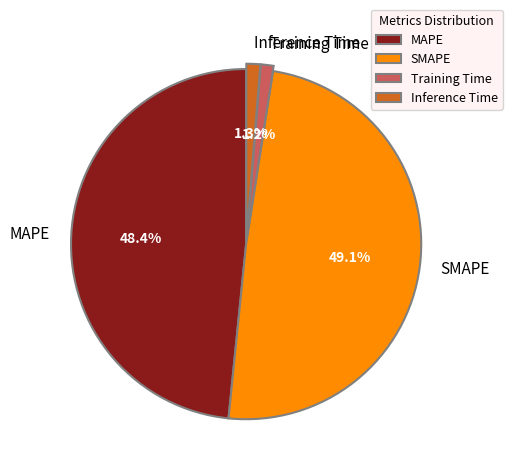

What percentage is the Inference Time slice, to the nearest percent?

1%